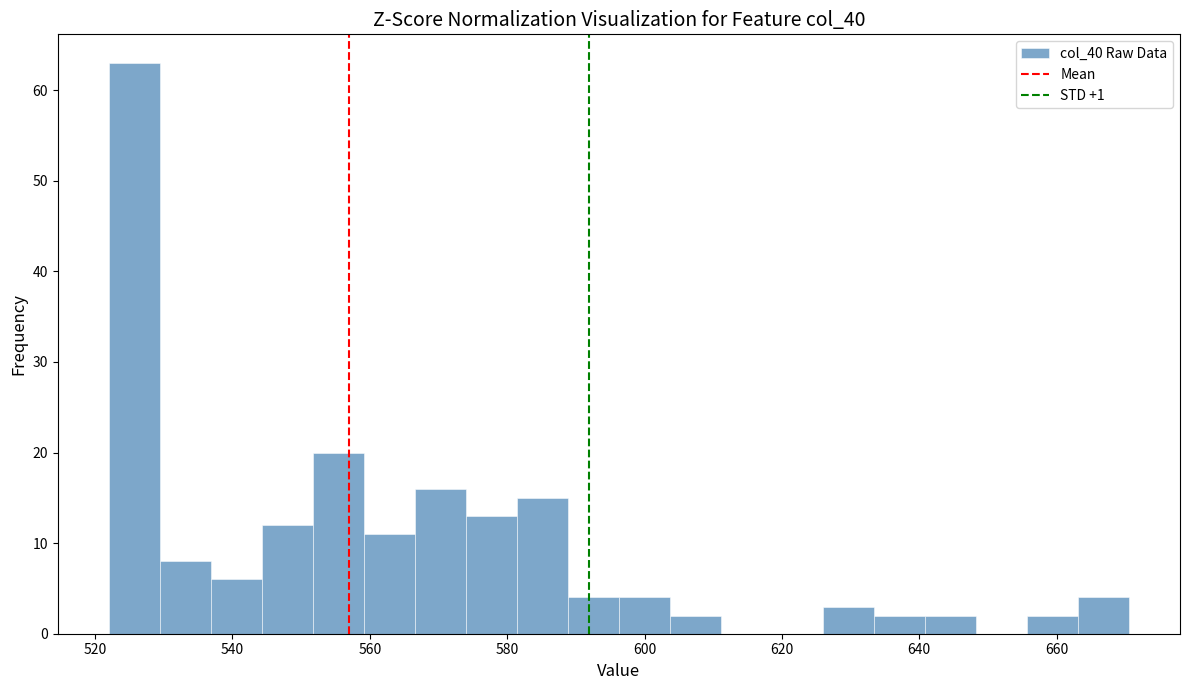

Read against the x-axis, roughly where is the centre of the tallest bar?

526